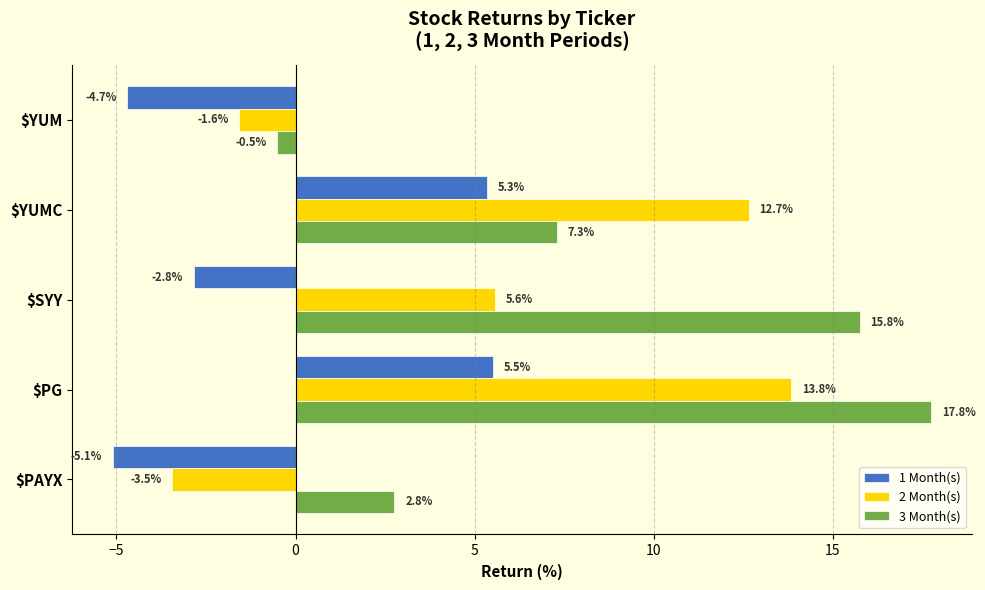

List the labels in order of 1 Month(s) value, smallest first.

$PAYX, $YUM, $SYY, $YUMC, $PG